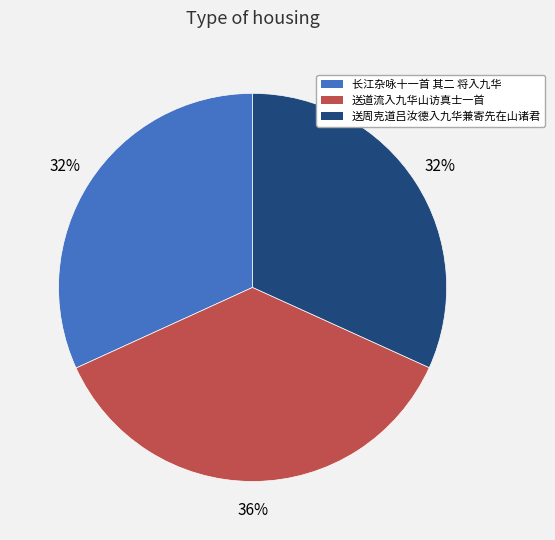

To the nearest percent, what is the average slice percentage?

33%